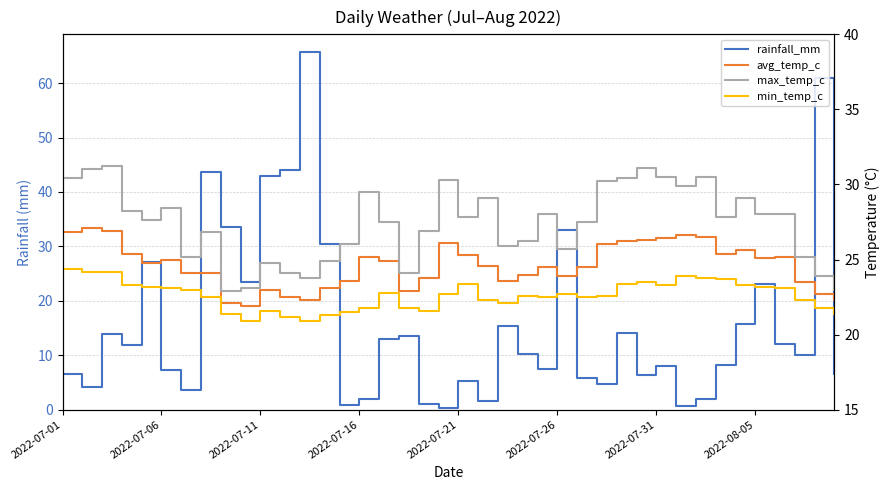

Reading left to right, what are all the values shown in this chart?

rainfall_mm: 6.5	4.2	13.9	11.8	27.1	7.3	3.6	43.7	33.6	23.5	42.9	44.1	65.7	30.4	0.8	2.0	12.9	13.6	1.0	0.3	5.2	1.5	15.3	10.3	7.4	33.0	5.9	4.7	14.0	6.4	8.1	0.6	2.0	8.2	15.7	23.0	12.1	10.1	61.0	6.5
avg_temp_c: 26.8	27.1	26.9	25.4	24.8	25.0	24.1	24.1	22.1	21.9	23.0	22.5	22.3	23.1	23.6	25.2	24.9	22.9	23.8	26.1	25.3	24.6	23.6	24.0	24.5	23.9	24.5	26.0	26.2	26.3	26.4	26.6	26.5	25.4	25.6	25.1	25.2	23.5	22.7	22.3
max_temp_c: 30.4	31.0	31.2	28.2	27.6	28.4	25.2	26.8	22.9	23.1	24.8	24.1	23.8	24.9	26.0	29.5	27.5	24.1	26.9	30.3	27.8	29.1	25.9	26.2	28.0	25.7	27.5	30.2	30.4	31.1	30.5	29.9	30.5	27.8	29.1	28.0	28.0	25.2	23.9	23.0
min_temp_c: 24.4	24.2	24.2	23.3	23.2	23.1	23.0	22.5	21.4	20.9	21.6	21.2	20.9	21.3	21.5	21.8	22.8	21.8	21.6	22.7	23.4	22.3	22.1	22.6	22.5	22.7	22.5	22.6	23.4	23.5	23.3	23.9	23.8	23.7	23.3	23.2	23.1	22.3	21.8	21.4